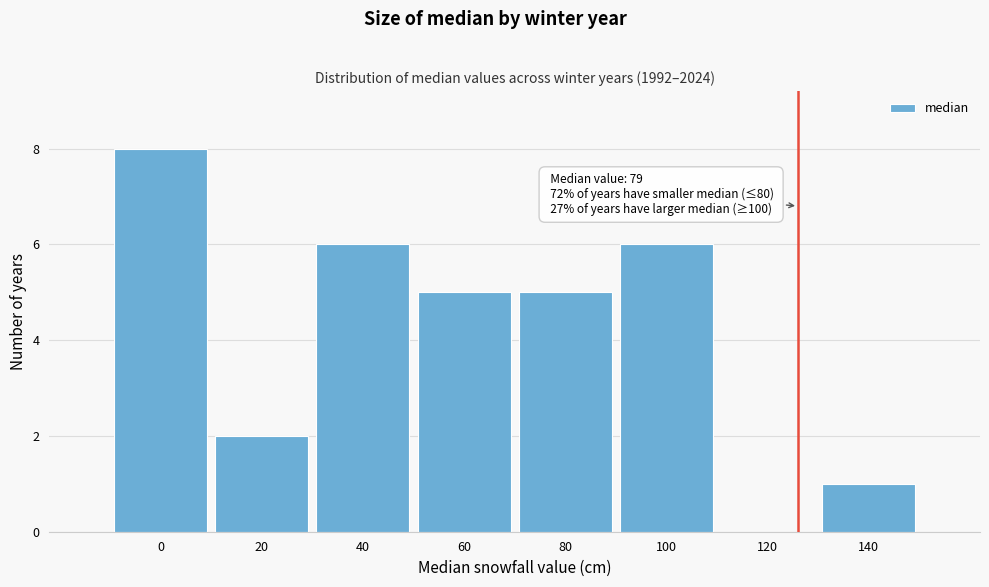

Reading left to right, list all the values displayed in this chart.

0=8	20=2	40=6	60=5	80=5	100=6	120=0	140=1